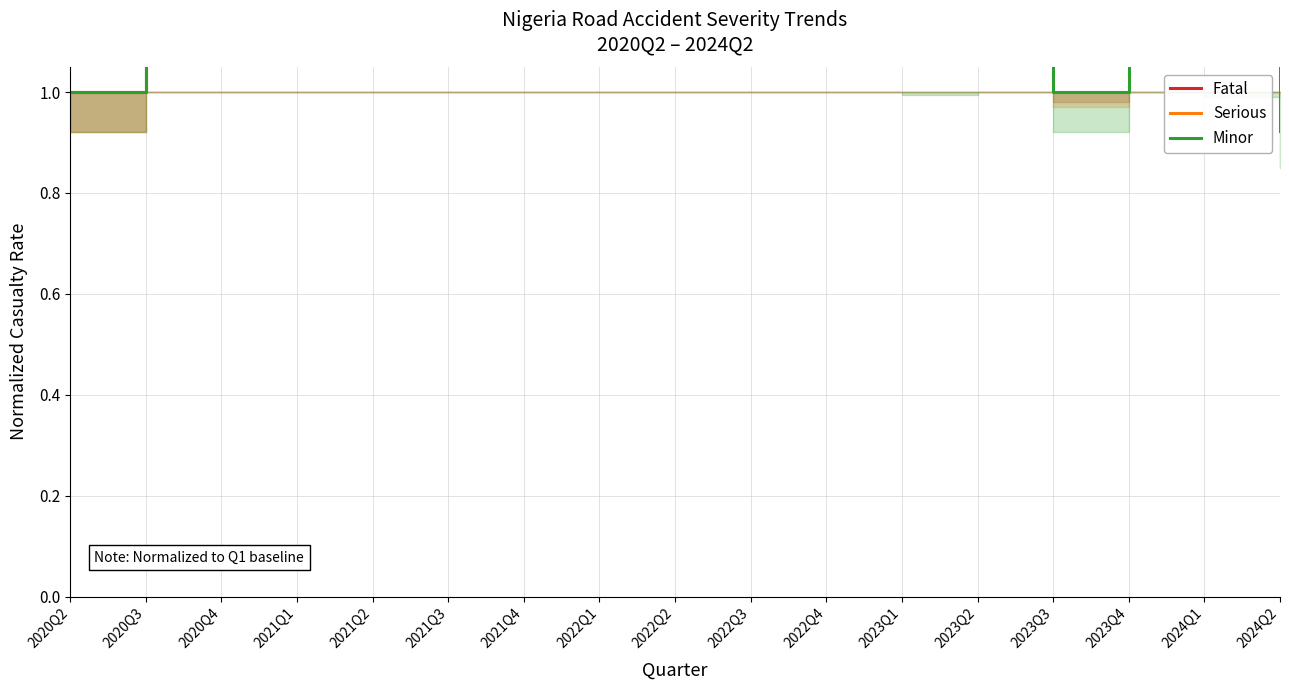

Is this an area chart (filled region under the line)?

No